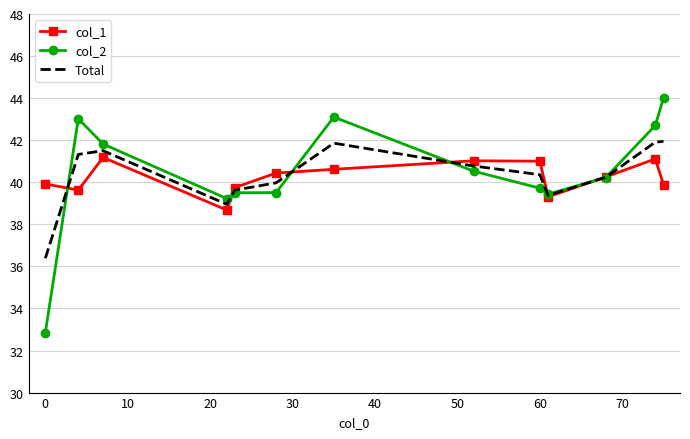

What is the smallest value displayed?

32.9